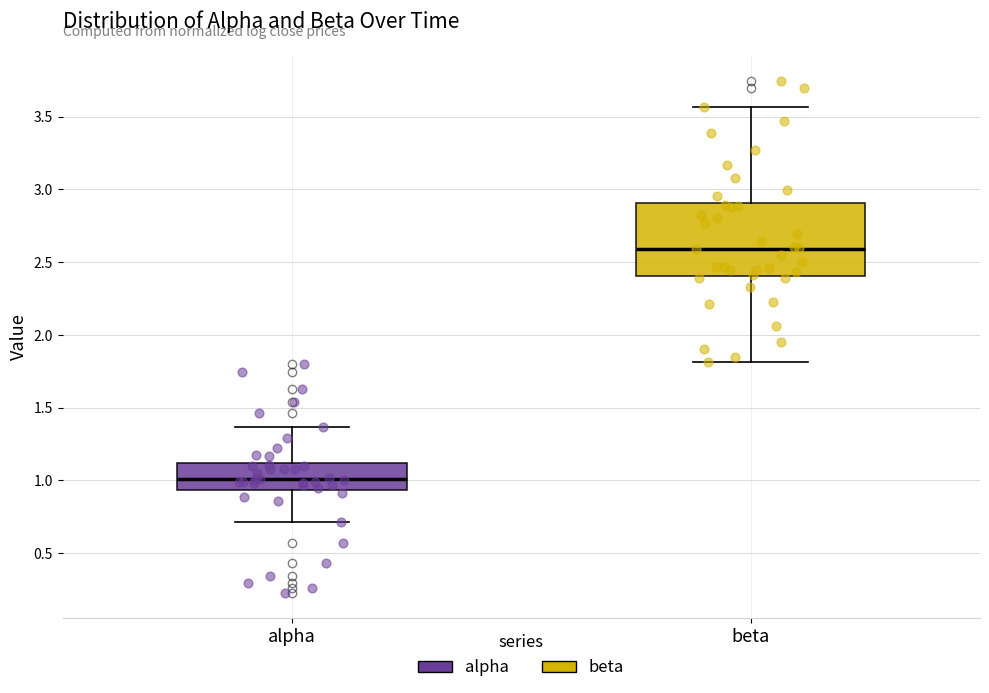

Comparing the boxes themselves (not the whiskers), which one is the tallest?

beta